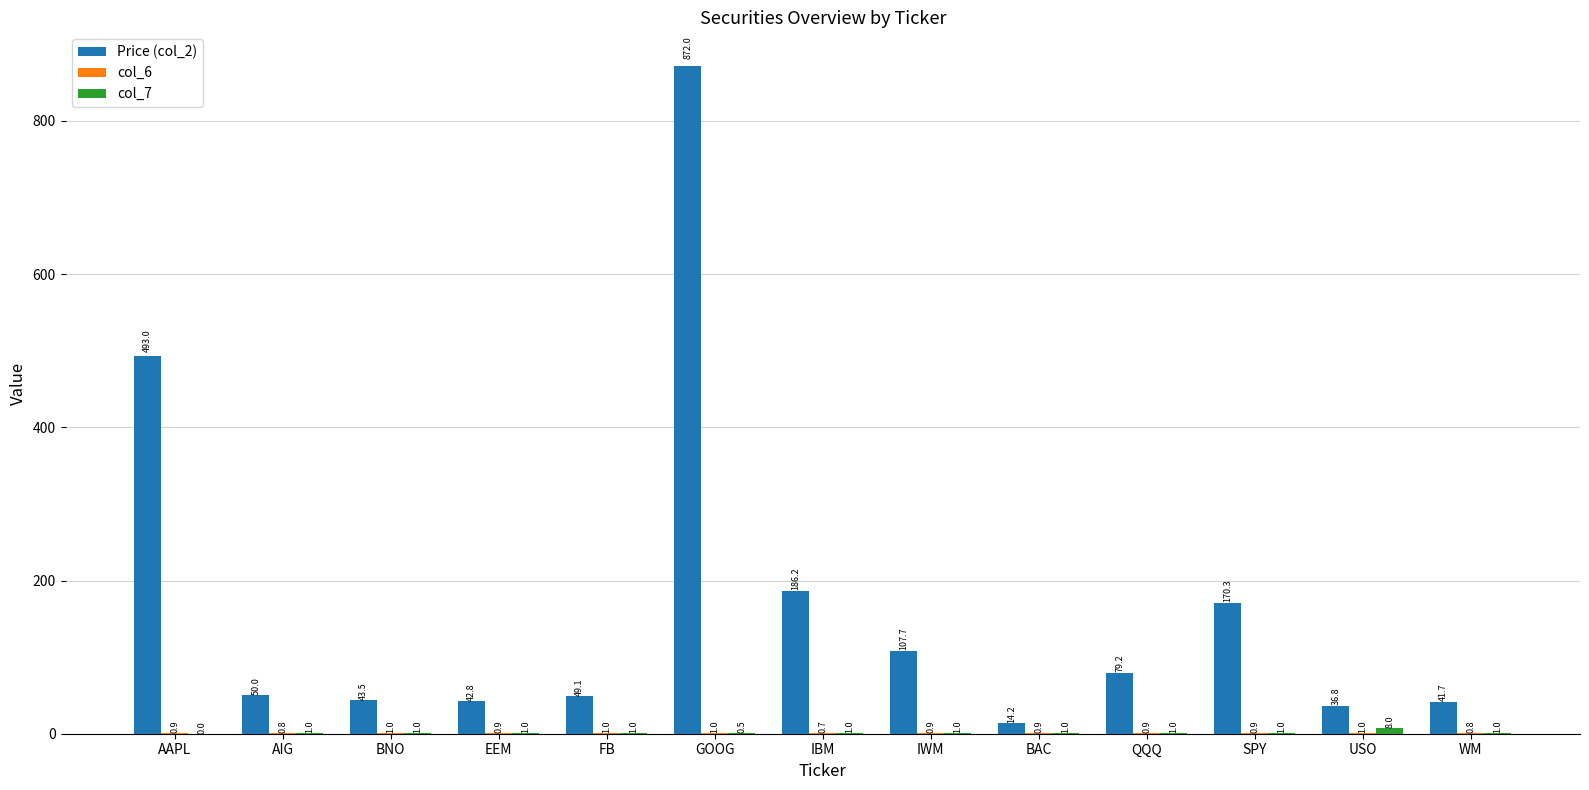

At which label does Price (col_2) reach its peak?

GOOG